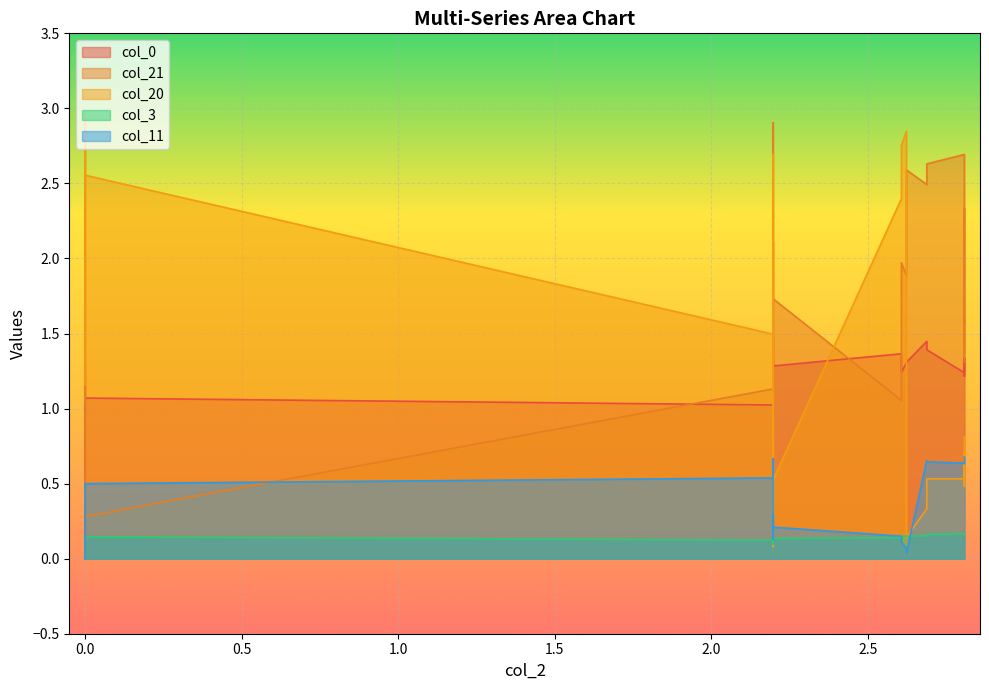

Which series ends up on top after the final intersection of col_11 and col_3?

col_11